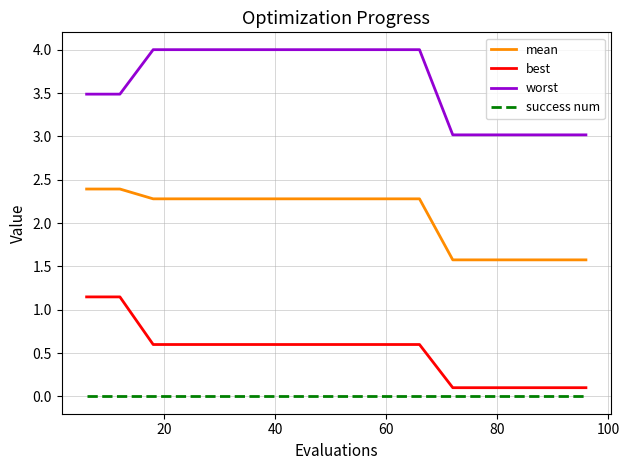

Count the number of categories in the chart.

16